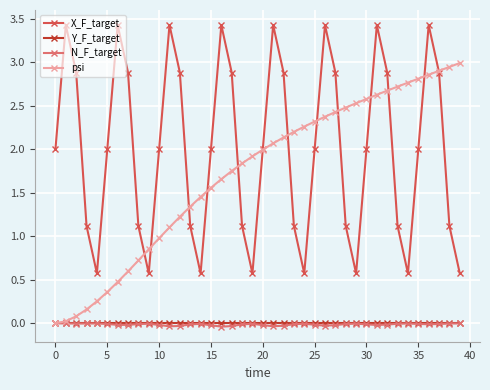

What is the greatest value displayed?

3.4